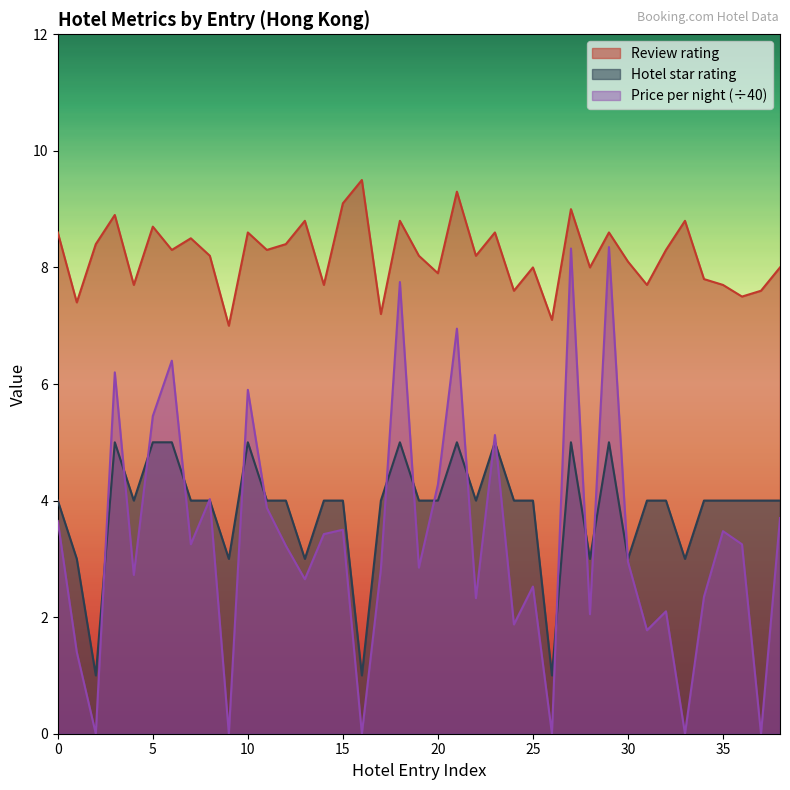

True or false: Hotel star rating has more than 0 points higher than both neighbors.

True